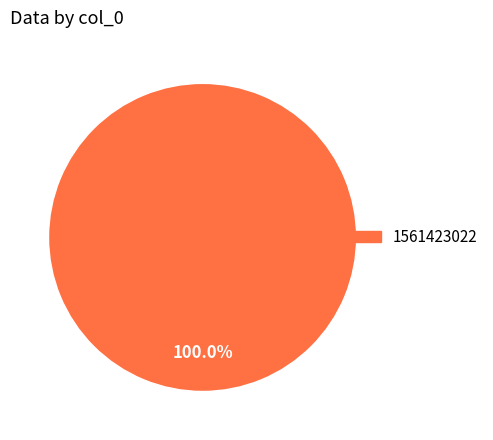

Is there a majority slice in this chart?

Yes